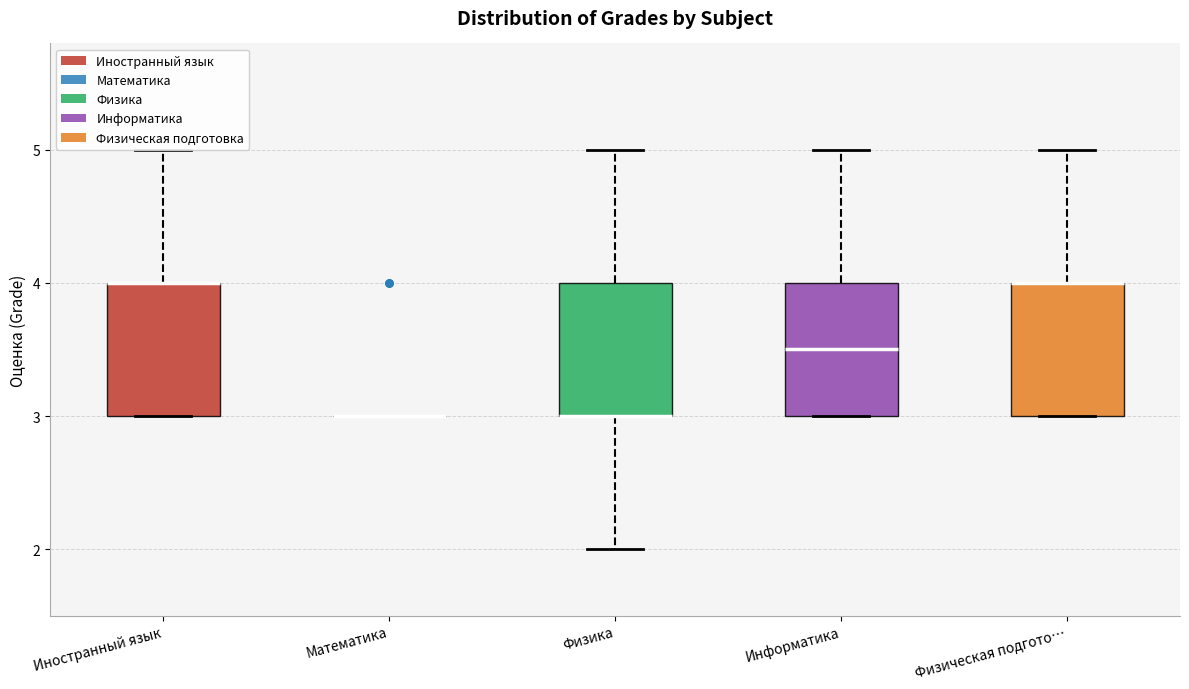

Reading left to right, transcribe this box plot: for each box, give where its median line is, the range the box spans, and where its two whiskers end, as read against the y-axis. The values are not printed on the chart, so give them approximately, as read against the axis.

Иностранный язык: median 4.0 (drawn on the box's upper edge), box 3.0 to 4.0, whiskers 3.0 to 5.0
Математика: box collapsed to a line at 3.0, whiskers 3.0 to 3.0
Физика: median 3.0 (drawn on the box's lower edge), box 3.0 to 4.0, whiskers 2.0 to 5.0
Информатика: median 3.5, box 3.0 to 4.0, whiskers 3.0 to 5.0
Физическая подгото…: median 4.0 (drawn on the box's upper edge), box 3.0 to 4.0, whiskers 3.0 to 5.0